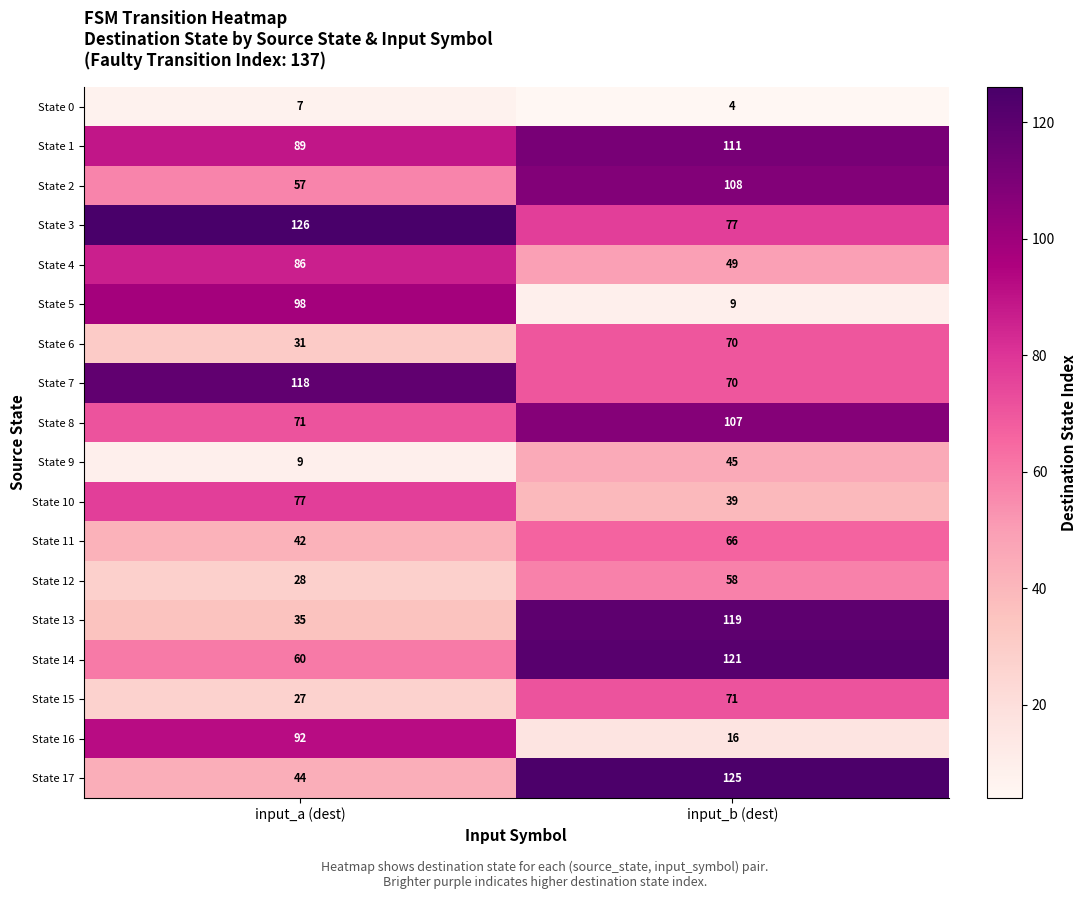

What is the difference between the State 8 values at input_a (dest) and input_b (dest)?

36